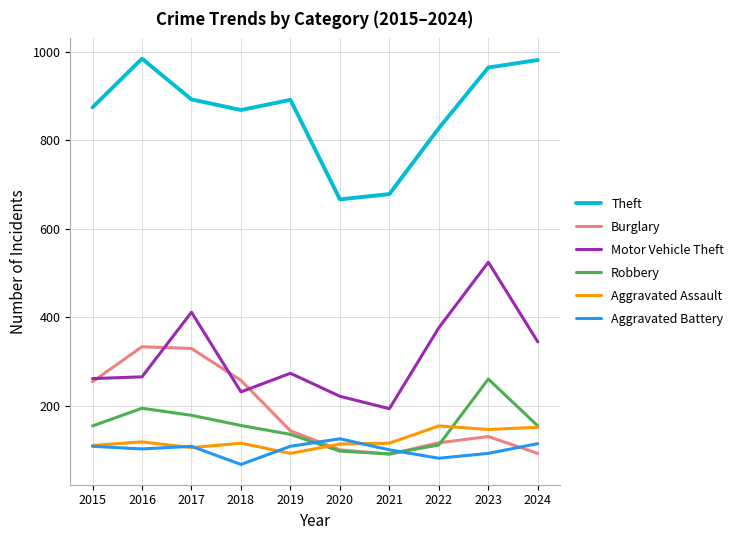

What is the difference between the highest and lowest values at 2024?

889